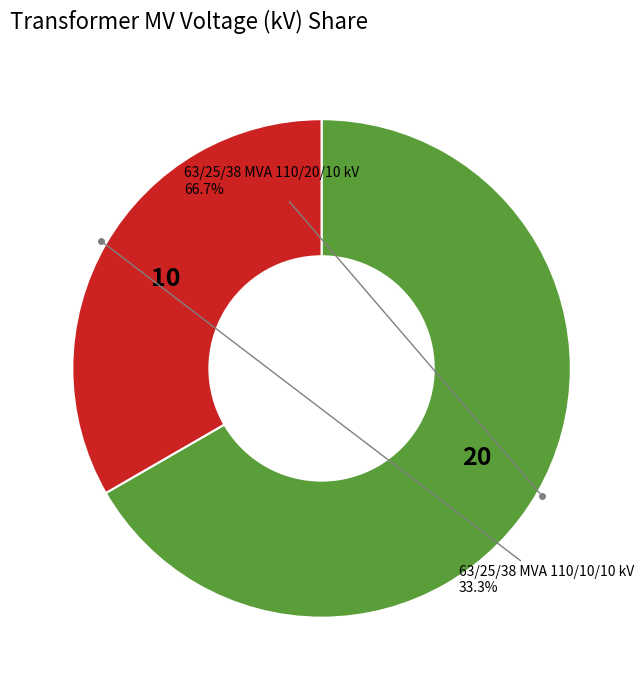

How many segments does this pie chart have?

2